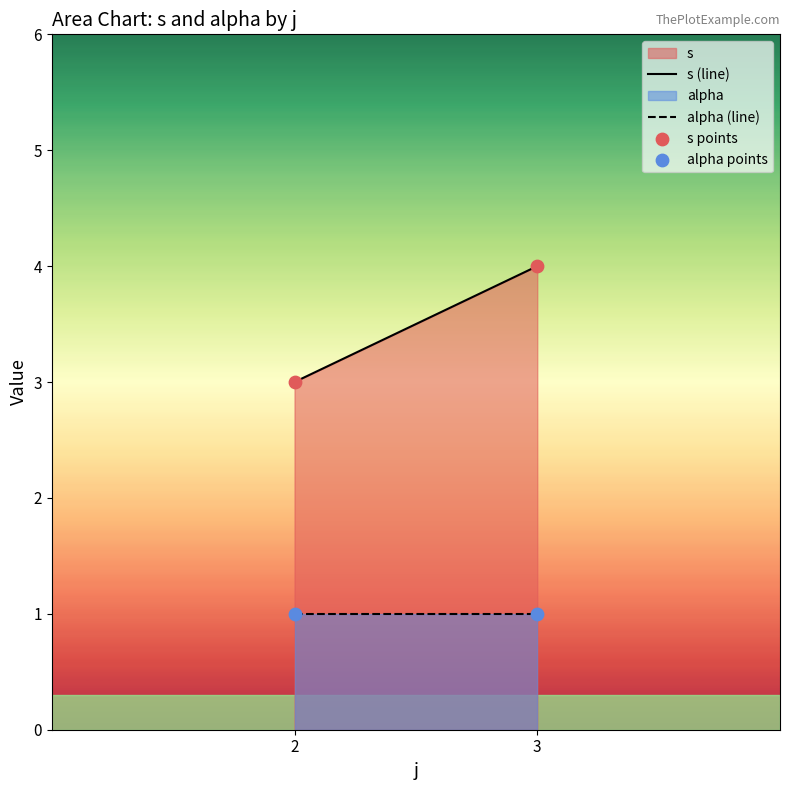

List the coordinates of all points in the s points series as (Y, X) pairs, reading left to right.

(3, 2)  (4, 3)